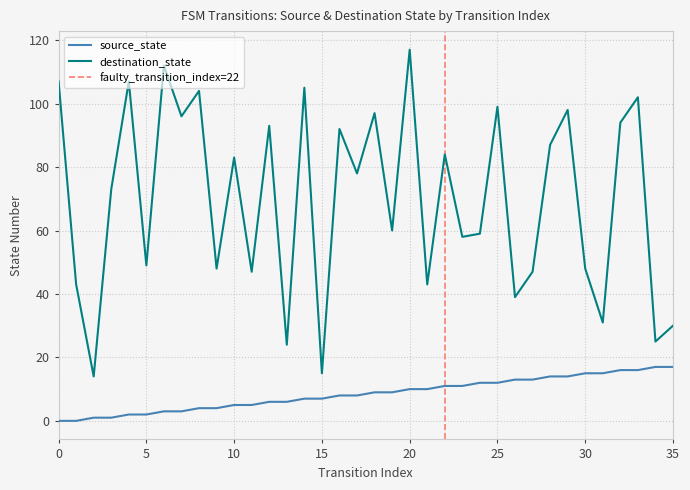

Reading right to left, list all the values displayed in this chart.

source_state: 35=17	34=17	33=16	32=16	31=15	30=15	29=14	28=14	27=13	26=13	25=12	24=12	23=11	22=11	21=10	20=10	19=9	18=9	17=8	16=8	15=7	14=7	13=6	12=6	11=5	10=5	9=4	8=4	7=3	6=3	5=2	4=2	3=1	2=1	1=0	0=0
destination_state: 35=30	34=25	33=102	32=94	31=31	30=48	29=98	28=87	27=47	26=39	25=99	24=59	23=58	22=84	21=43	20=117	19=60	18=97	17=78	16=92	15=15	14=105	13=24	12=93	11=47	10=83	9=48	8=104	7=96	6=112	5=49	4=107	3=73	2=14	1=43	0=107